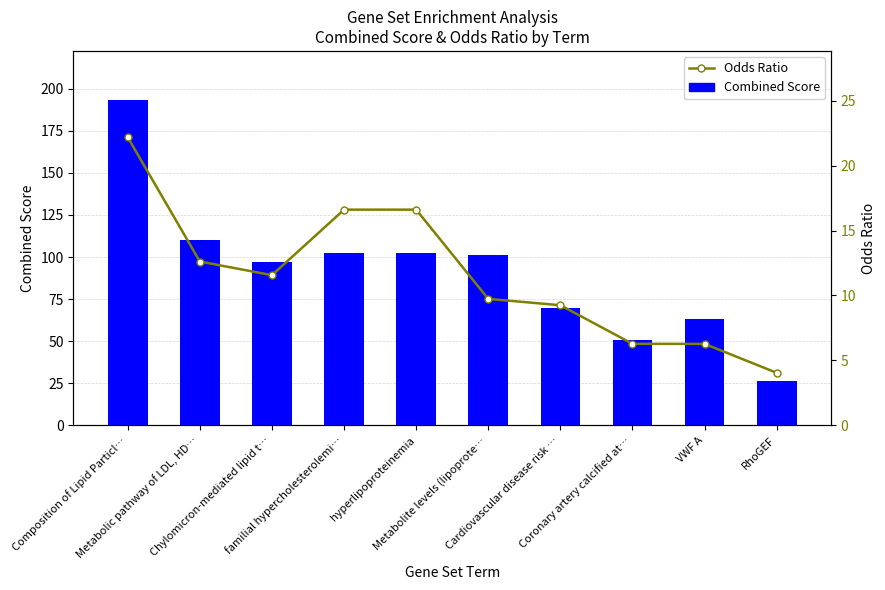

Which series has the largest total across all categories?

Combined Score